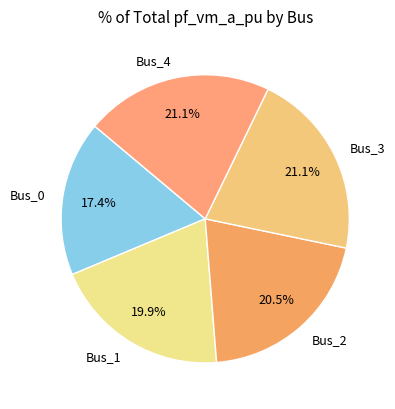

To the nearest percent, what portion does Bus_1 represent?

20%